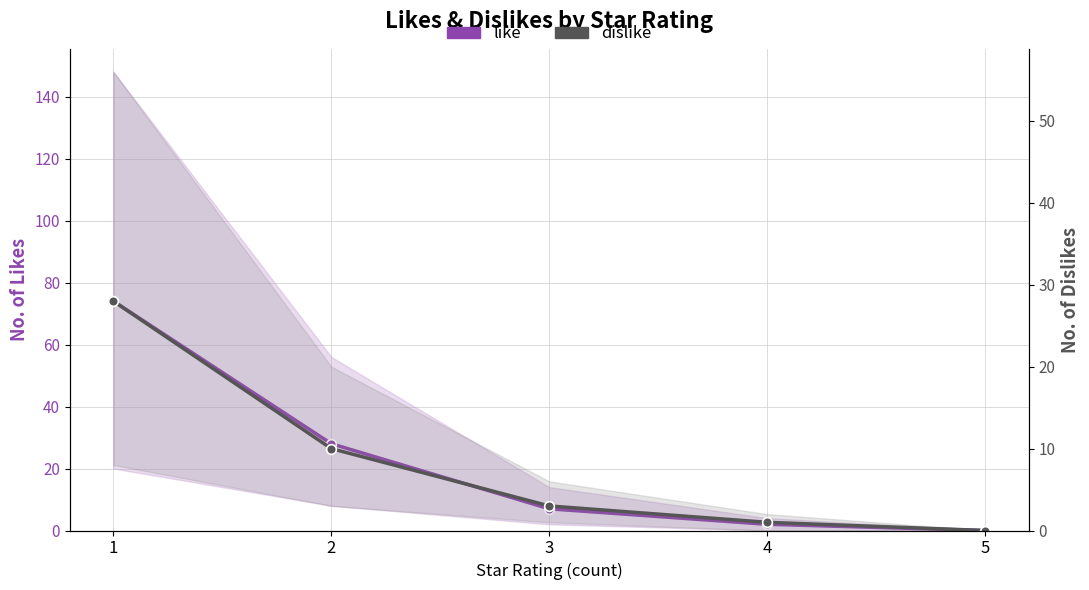

Which has a higher value, 3 or 1?

1